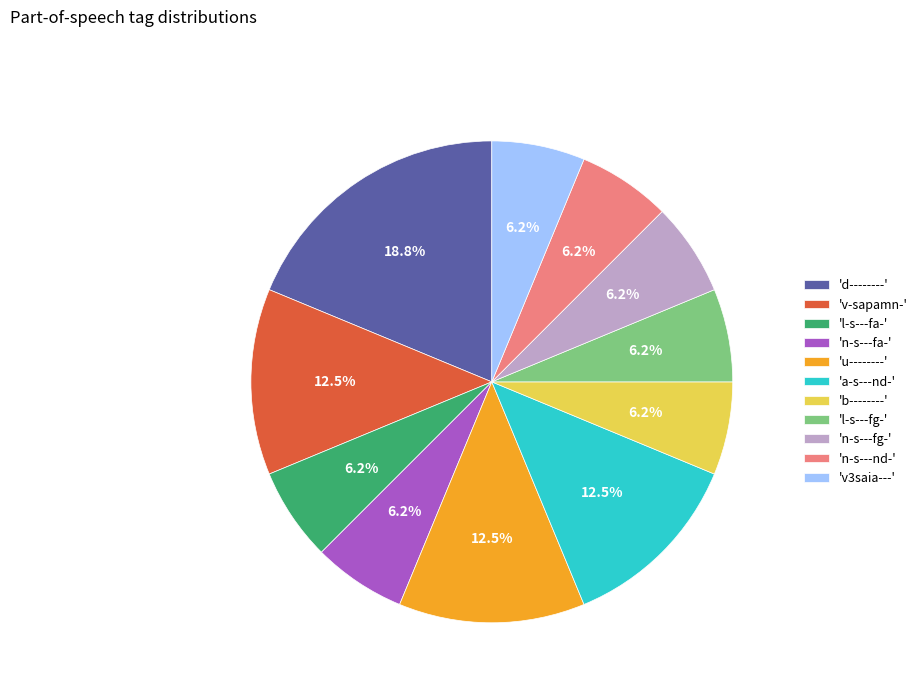

Is there any slice that represents more than half of the pie?

No